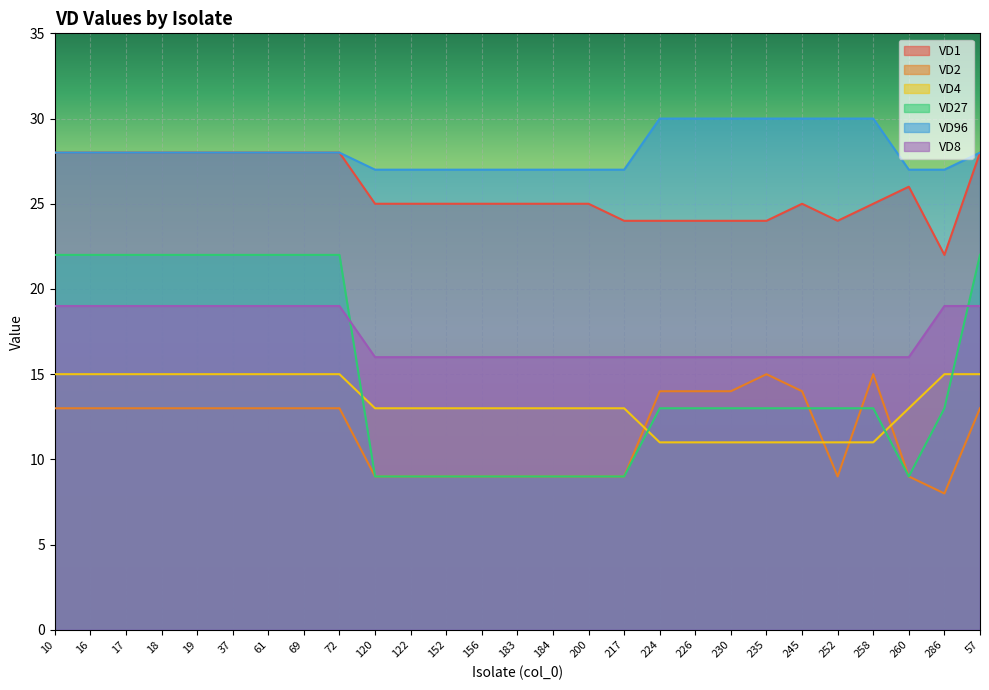

What is the value of the VD96 point at the 20th from the left?

30